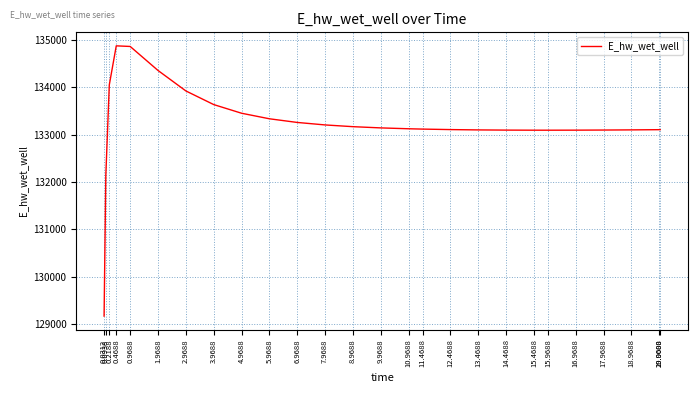

Where does the data first go above 133125?

0.2188